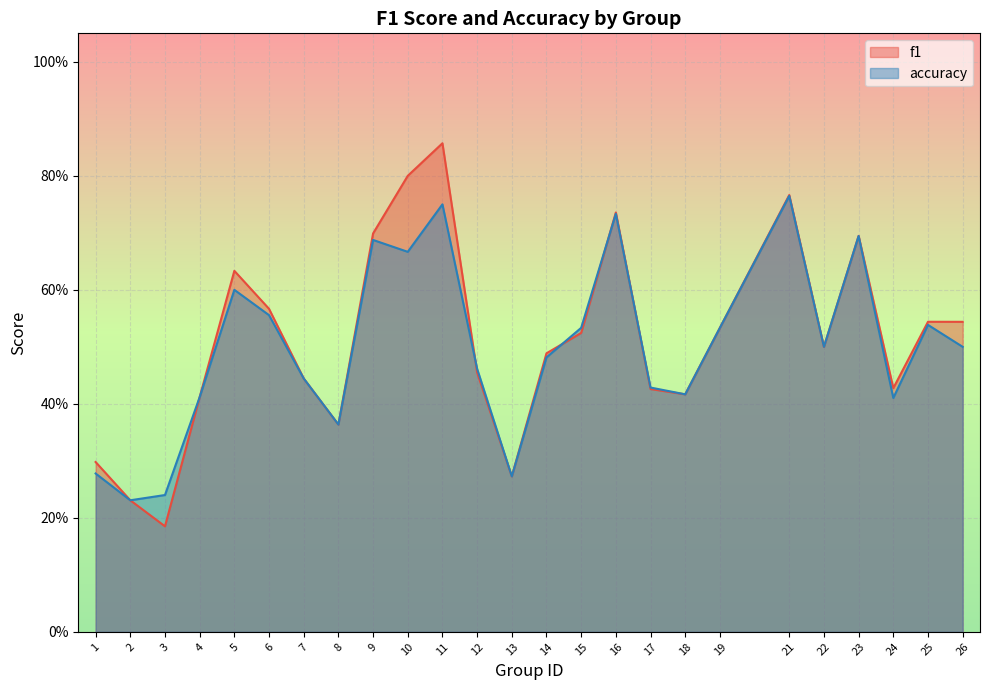

Rank the series at 15 from highest to lowest value.

accuracy, f1